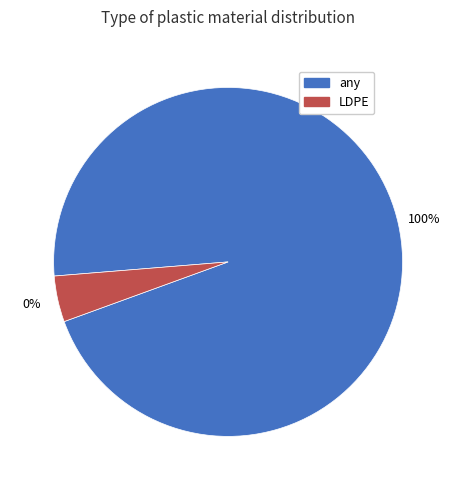

Which slice is the largest?

any